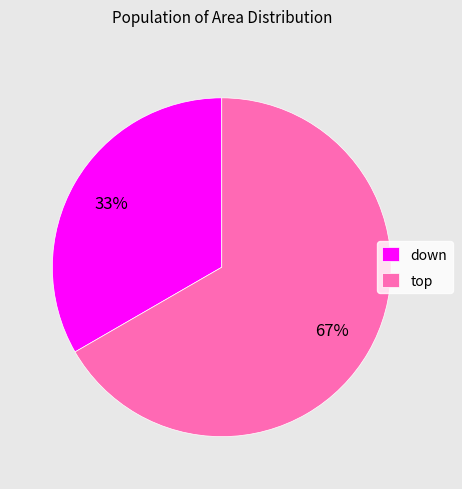

Which category has the smallest portion of the pie?

down